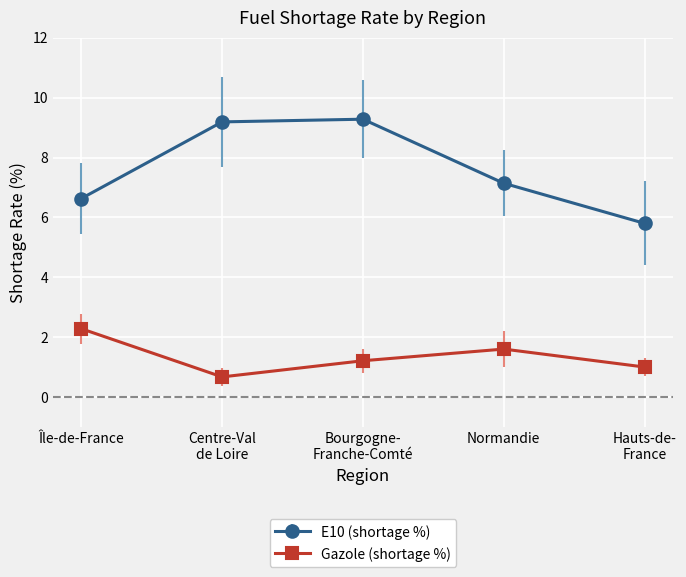

Which series has the largest total across all categories?

E10 (shortage %)